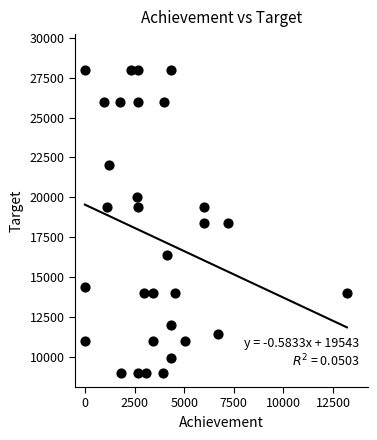

What is the range of X values (max minus min)?

13200